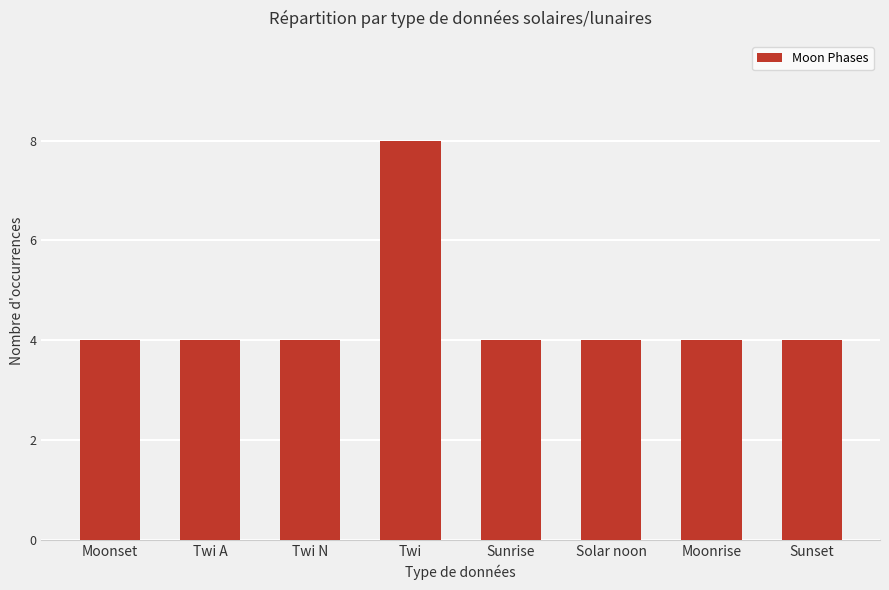

True or false: the data shows 7 at Moonset.

False